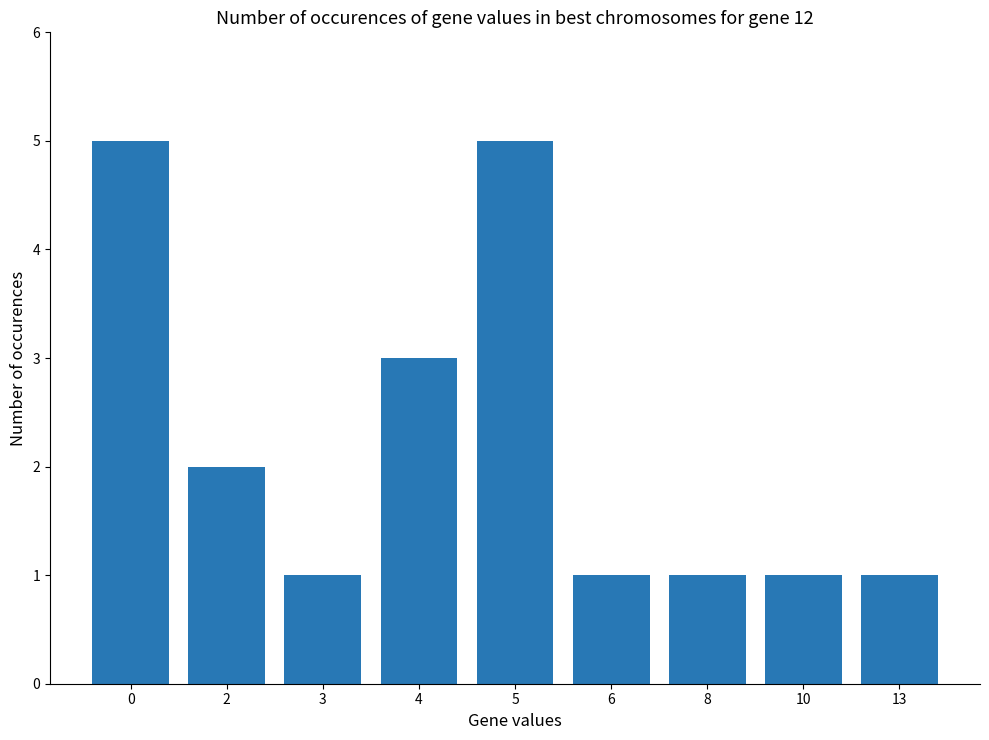

What is the smallest value displayed?

1